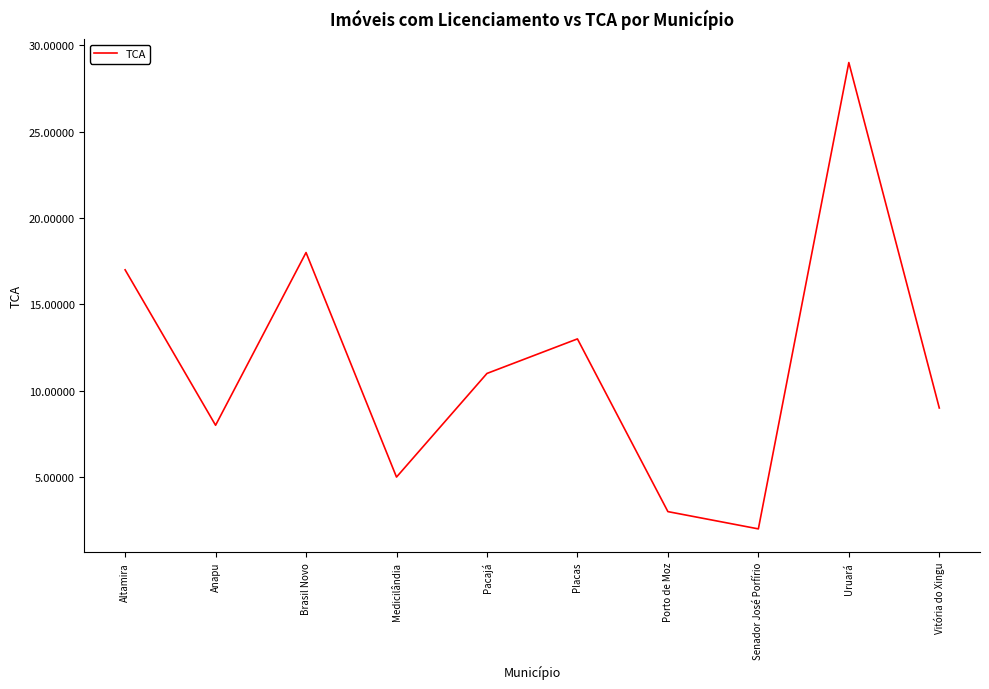

What position from the right is Vitória do Xingu?

1